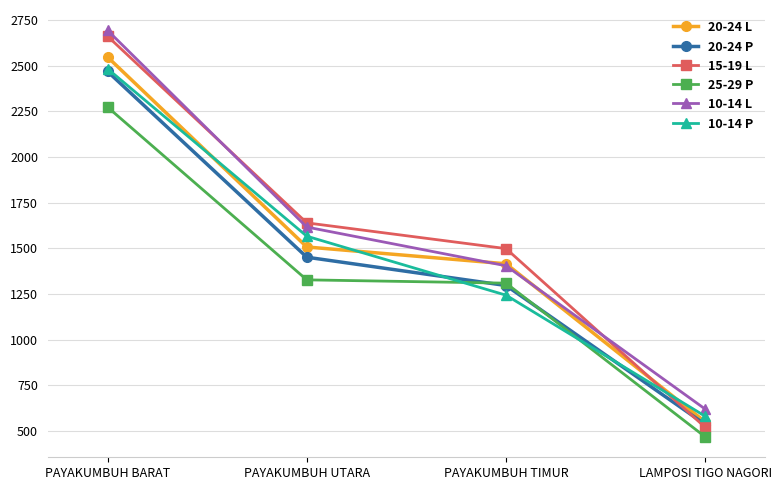

True or false: 15-19 L has more than 1 points higher than both neighbors.

False